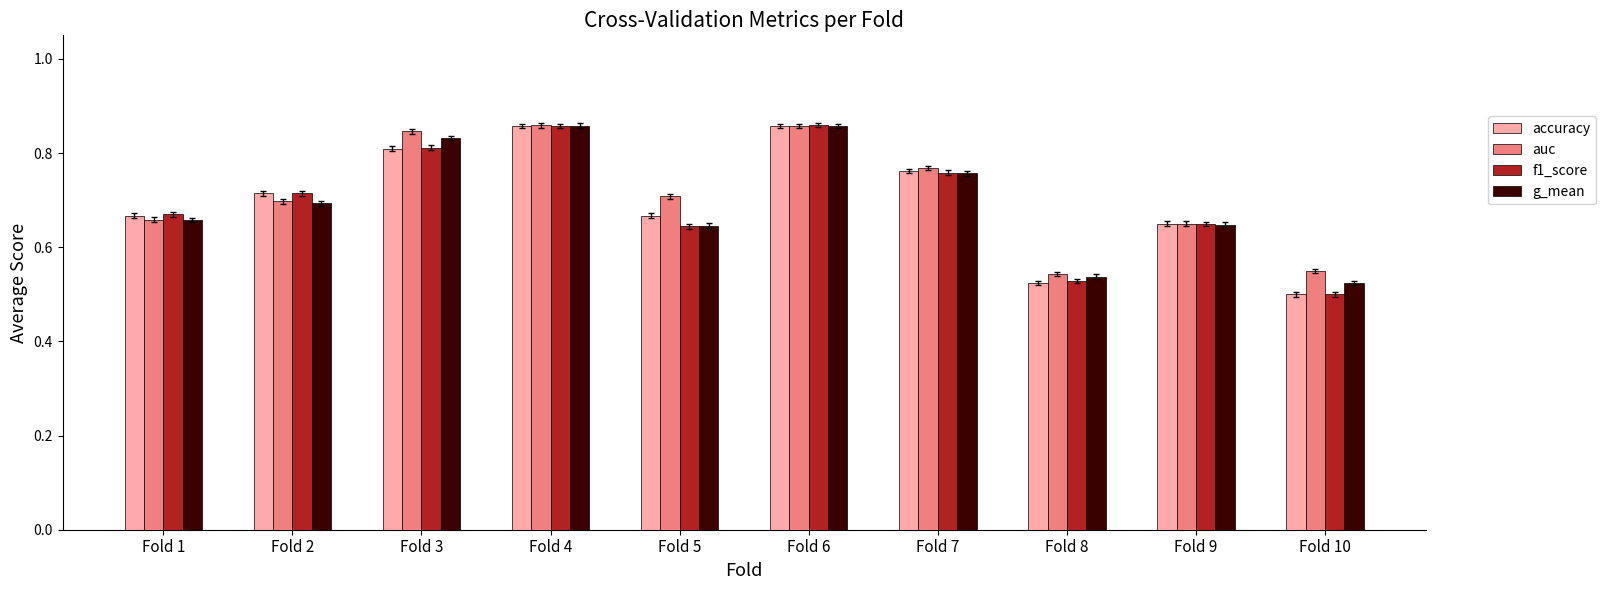

At which label is accuracy closest to 0?

Fold 10